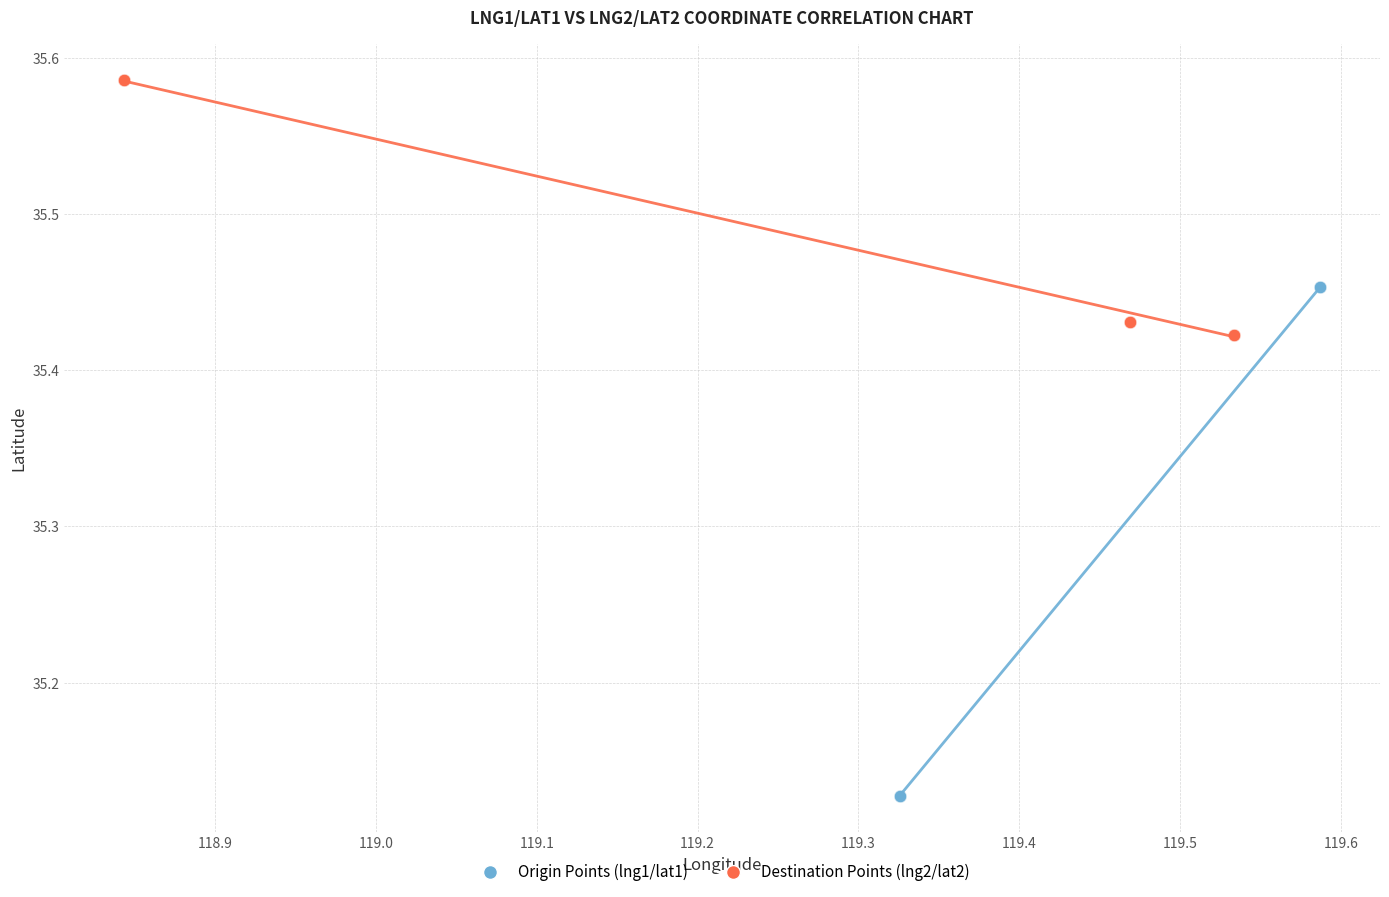

Which series contains the highest Y value?

Destination Points (lng2/lat2)